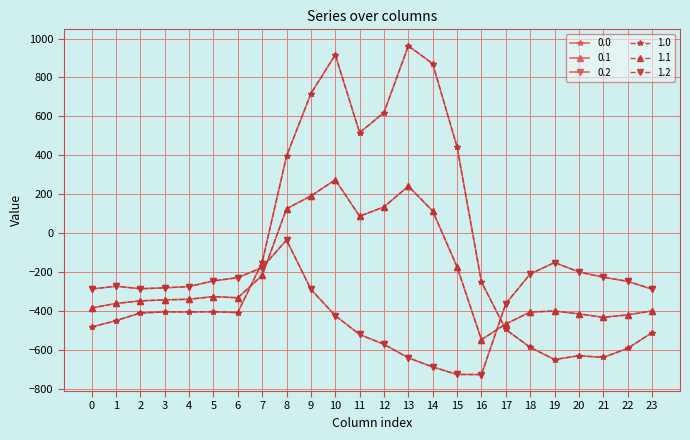

In 1.1, how many points are lower than both neighbors (excluding endpoints)?

4